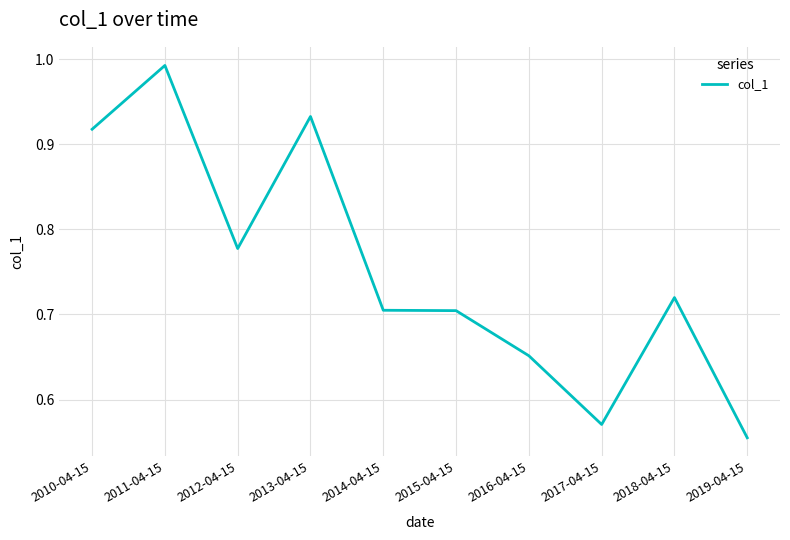

What position from the right is 2017-04-15?

3